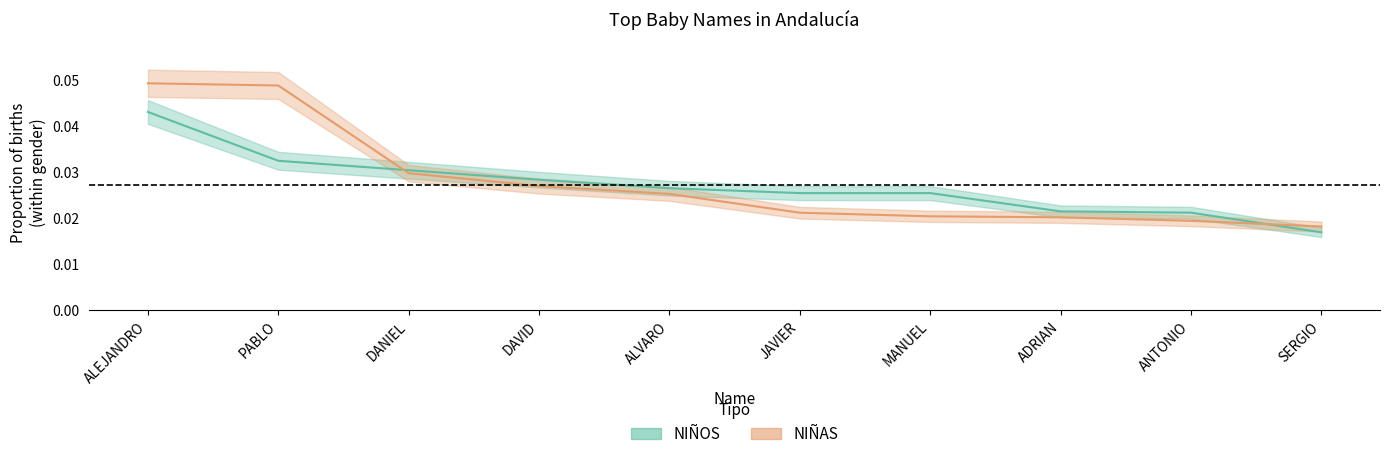

True or false: NIÑOS and NIÑAS intersect in this chart.

True